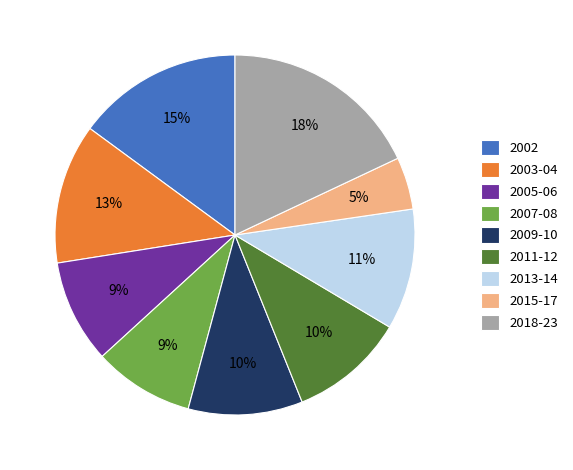

What percentage is the 2018-23 slice, to the nearest percent?

18%